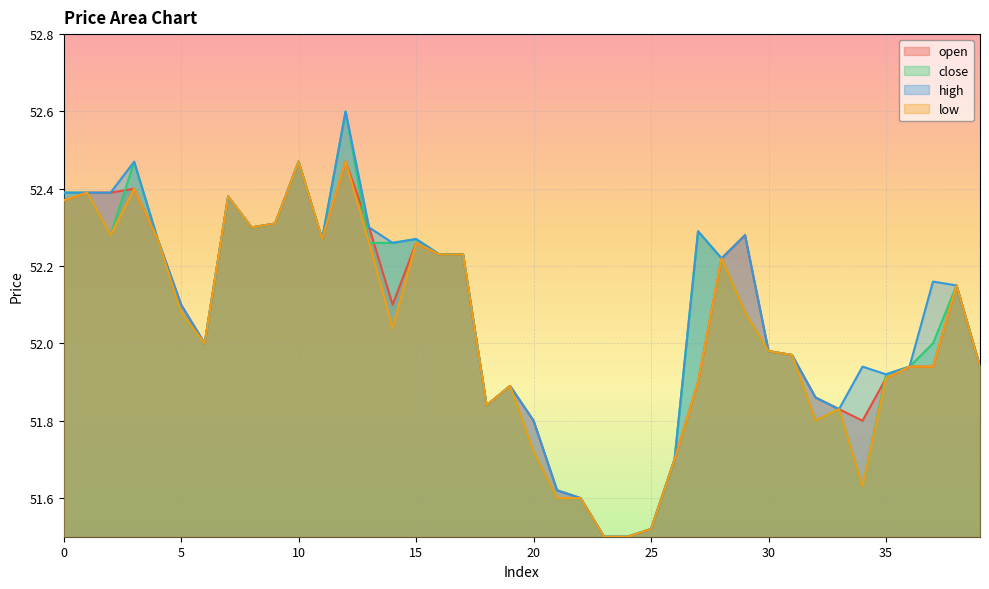

What is the average value of the close series?

52.1